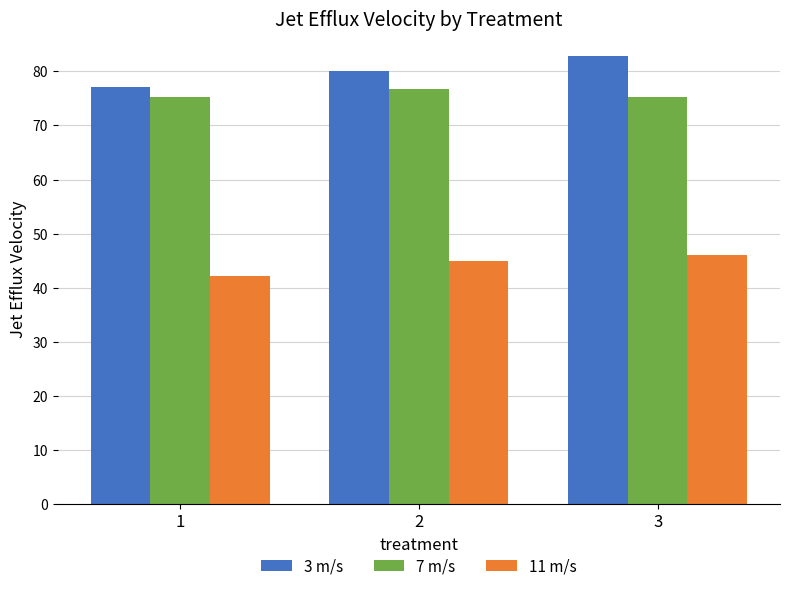

The 7 m/s series shows 46.5 at 2. True or false?

False